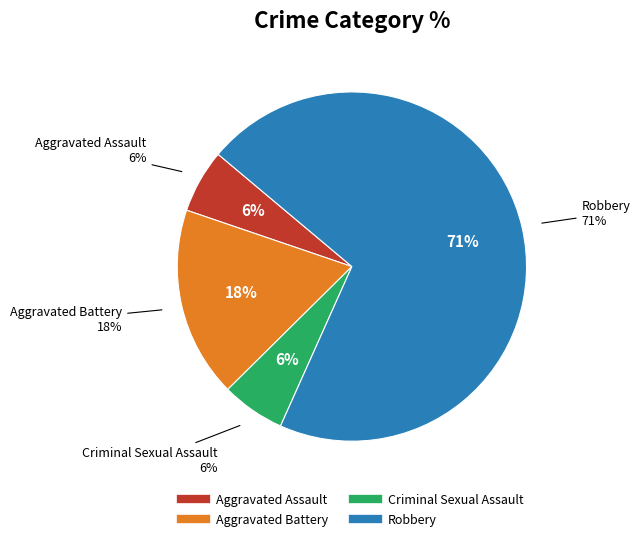

How many segments does this pie chart have?

4